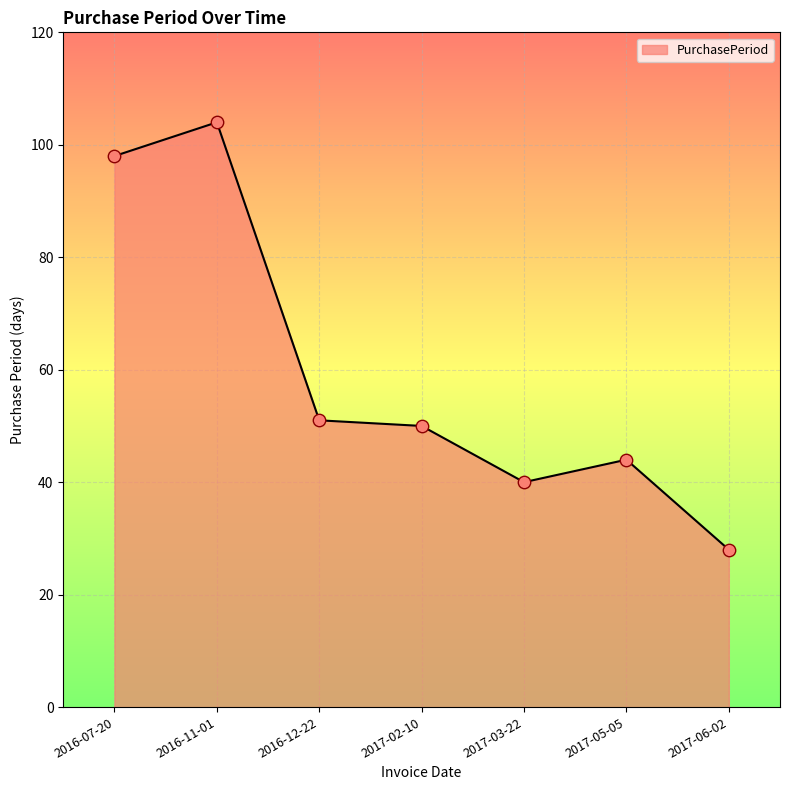

What is the ratio of the value at 2016-12-22 to the value at 2016-11-01?

0.5